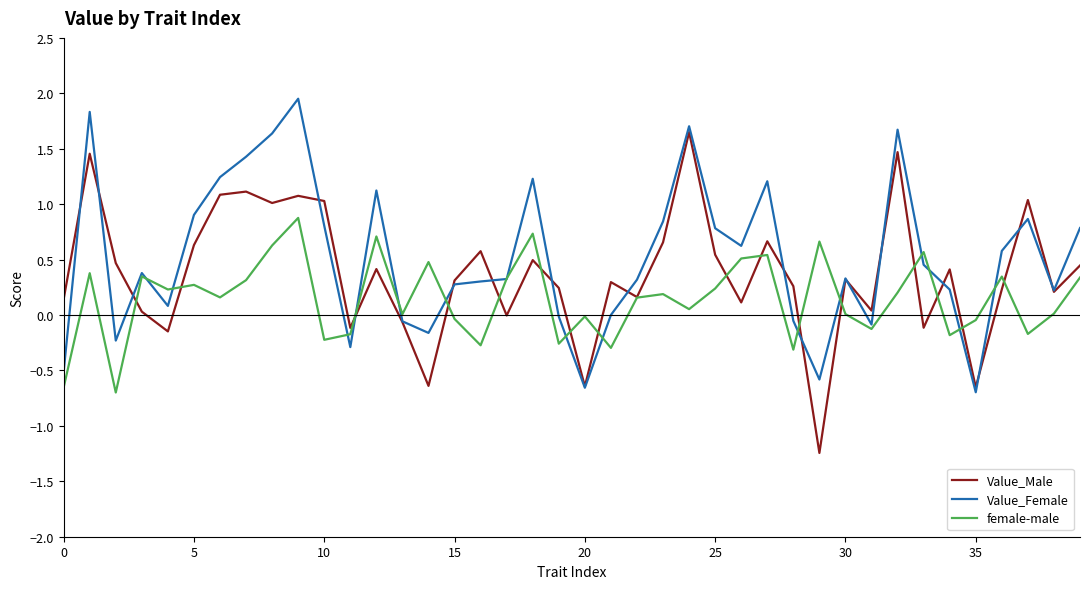

Rank the series by their maximum value, from lowest to highest.

female-male, Value_Male, Value_Female